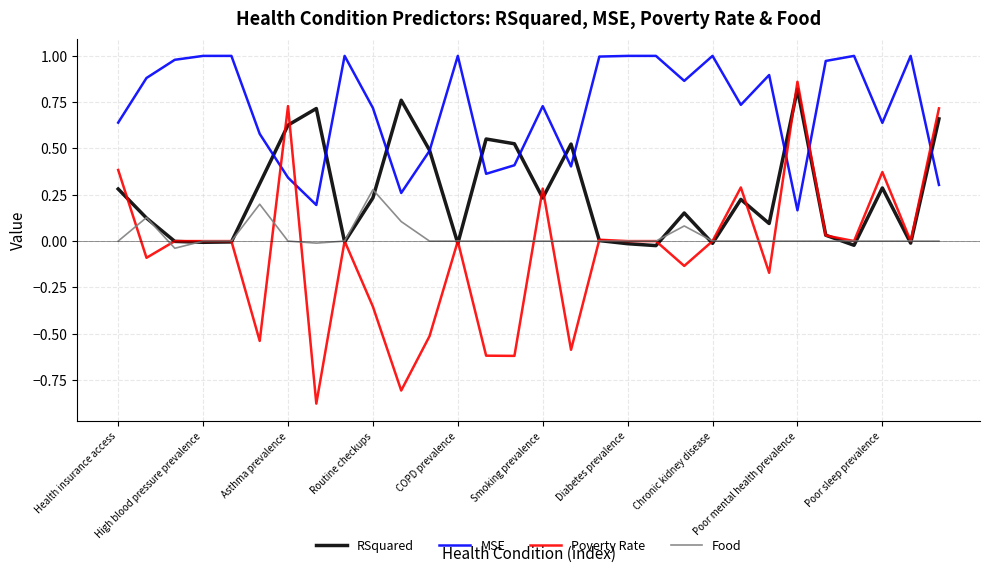

Which series has the largest total across all categories?

MSE